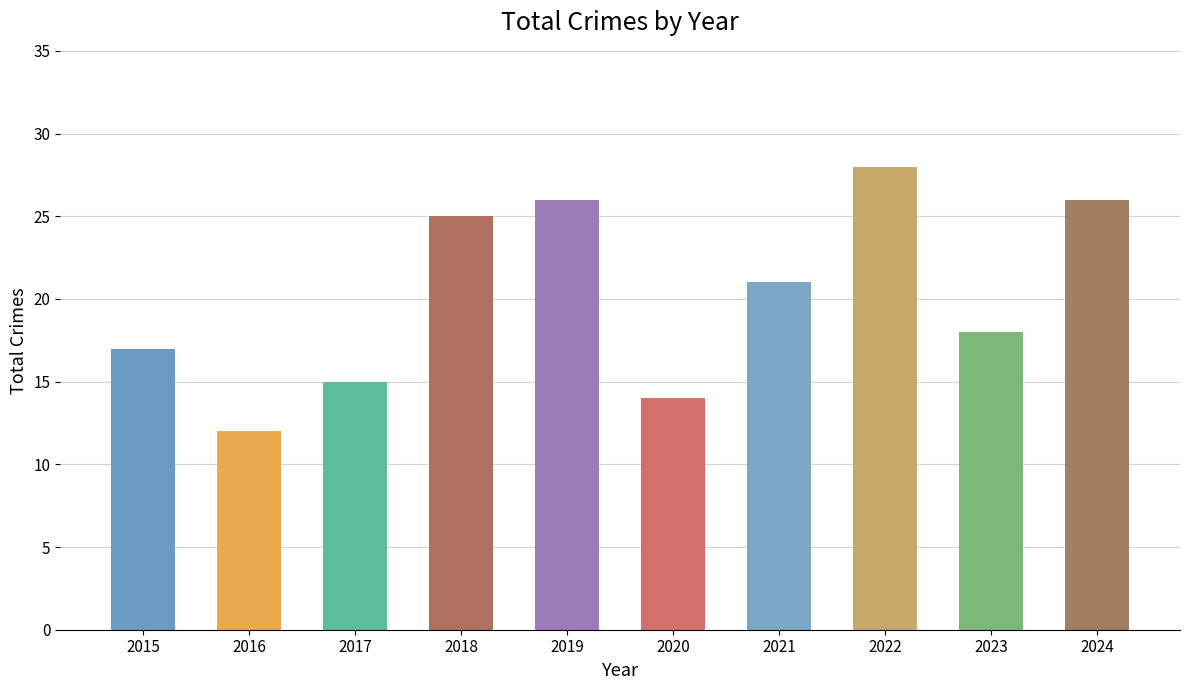

Which has a higher value, 2020 or 2024?

2024